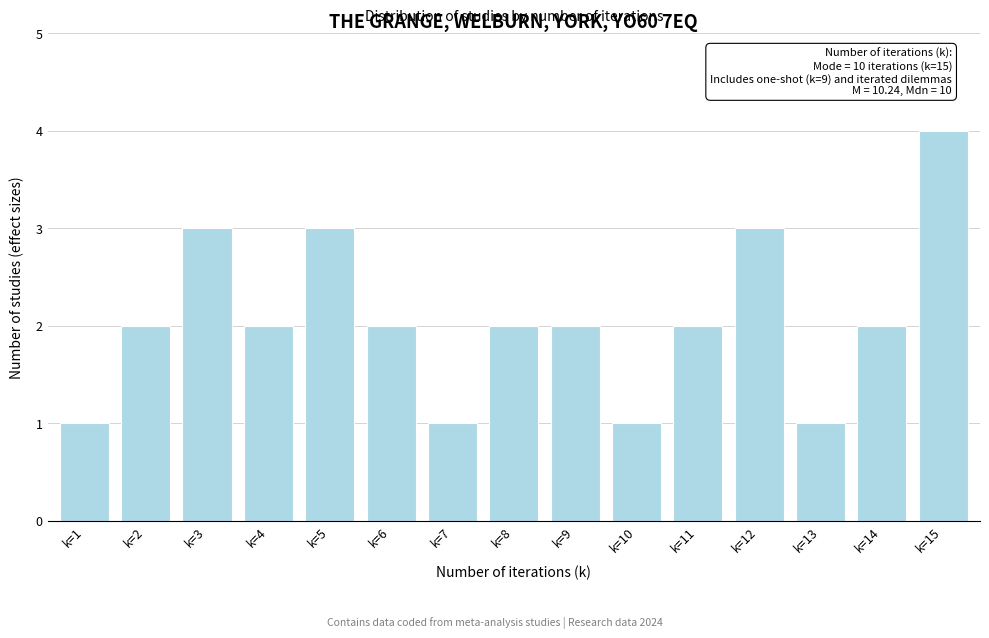

Reading left to right, extract all data points from this chart.

k=1=1	k=2=2	k=3=3	k=4=2	k=5=3	k=6=2	k=7=1	k=8=2	k=9=2	k=10=1	k=11=2	k=12=3	k=13=1	k=14=2	k=15=4